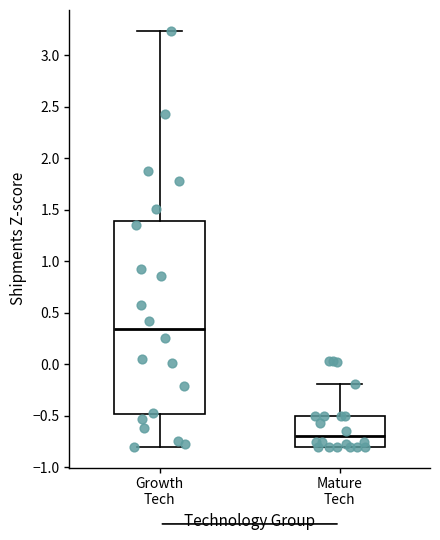

Which box has the highest median line?

Growth Tech